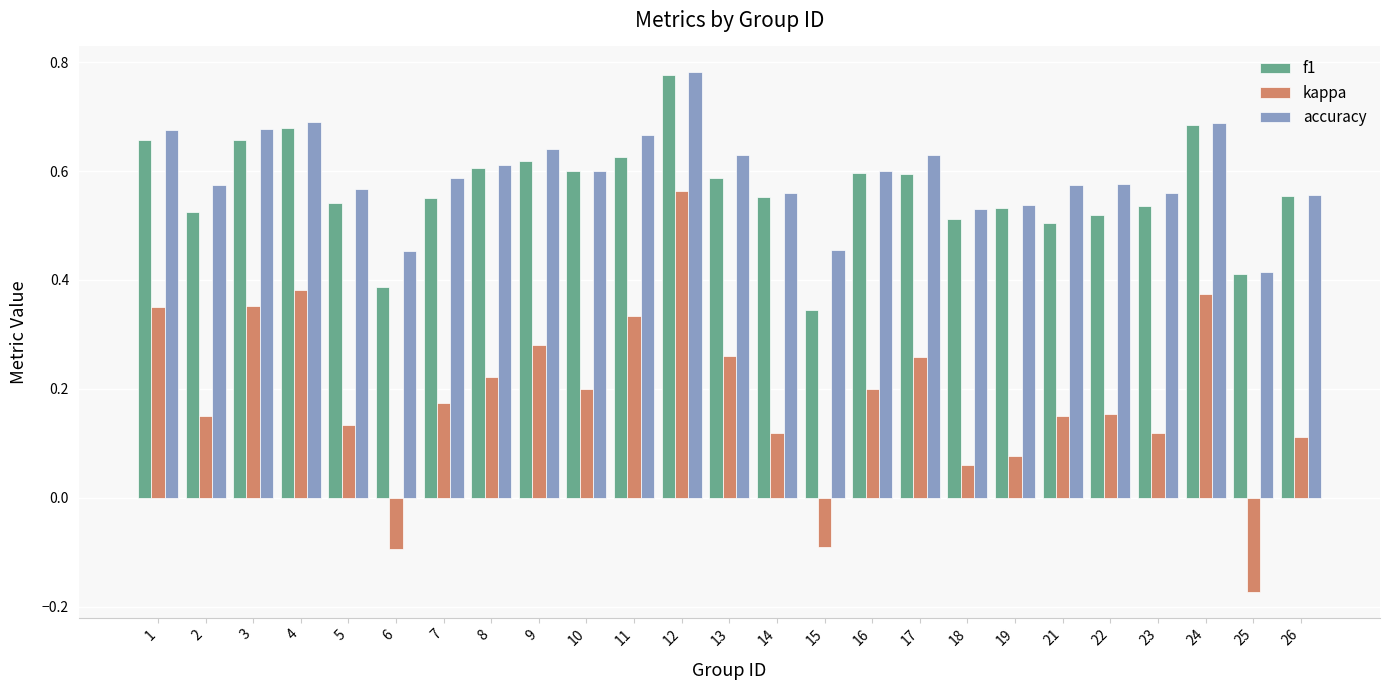

How many series are shown in this chart?

3